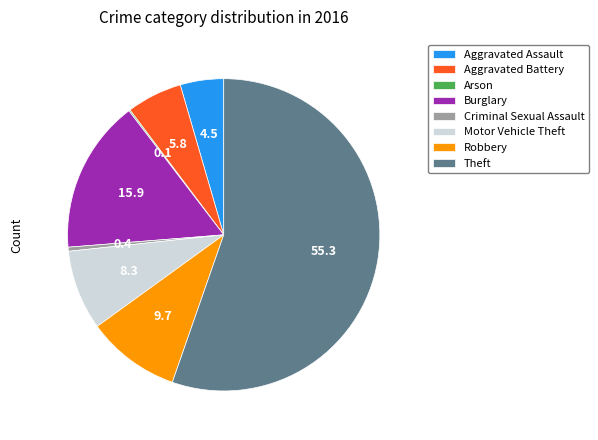

The Motor Vehicle Theft slice represents 17% of the pie. True or false?

False